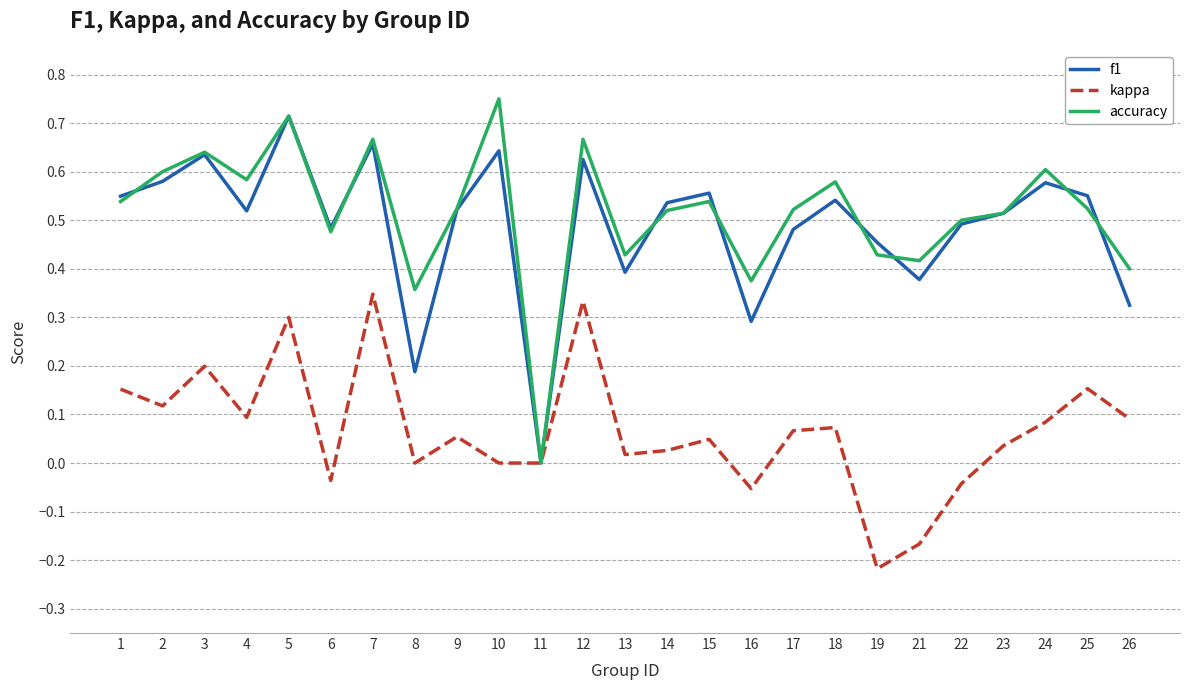

What is the total value across all series at 17?

1.1